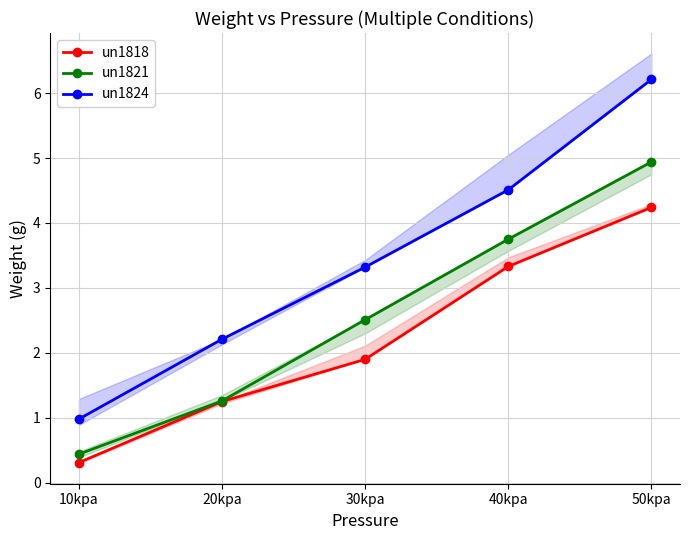

The un1824 series shows 5.5 at 30kpa. True or false?

False